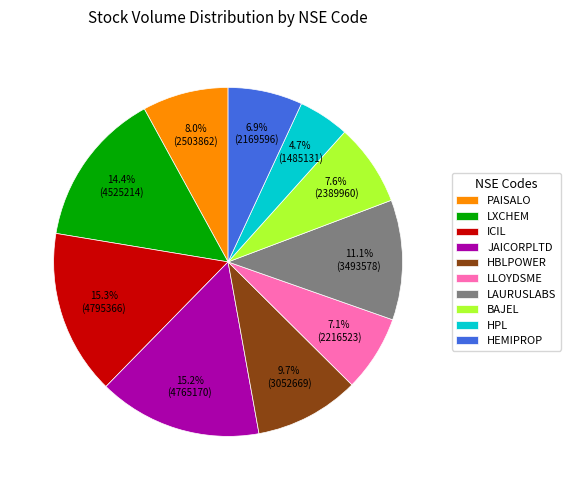

Is there a majority slice in this chart?

No